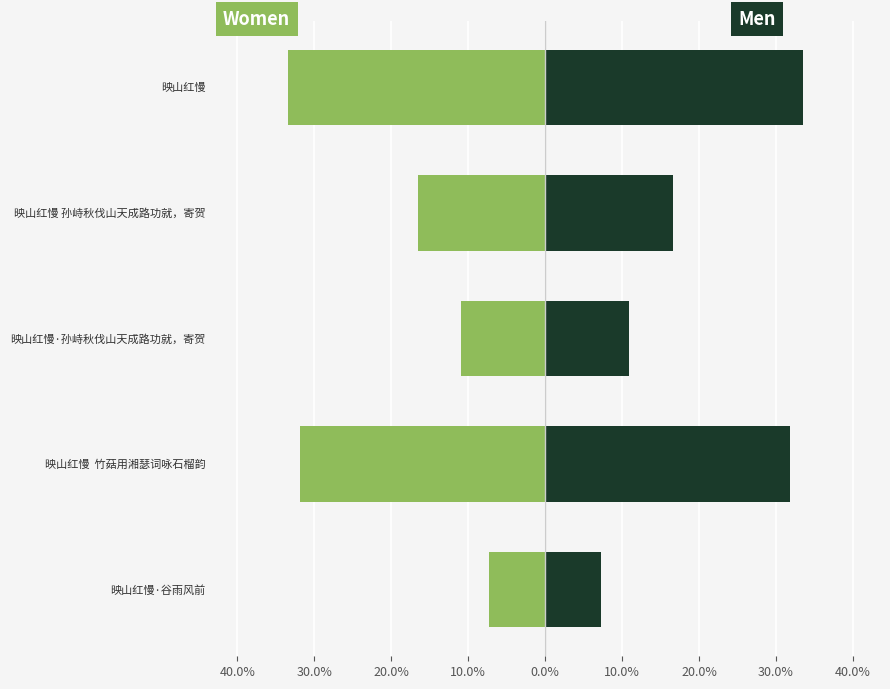

What is the greatest value displayed?

33.5